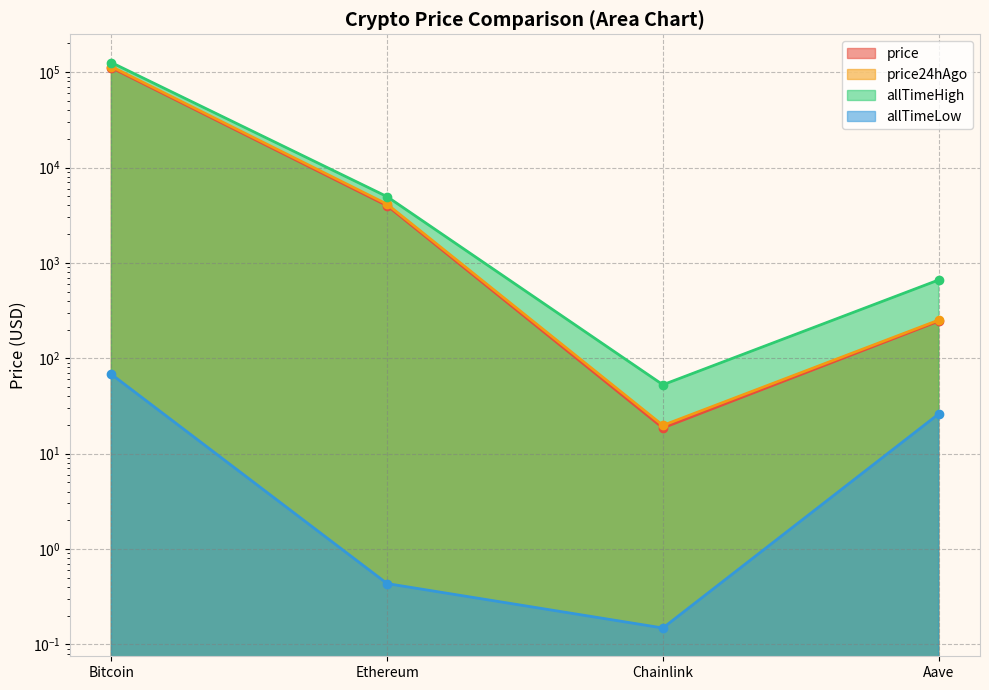

At which category does the chart reach its minimum across all series?

Chainlink